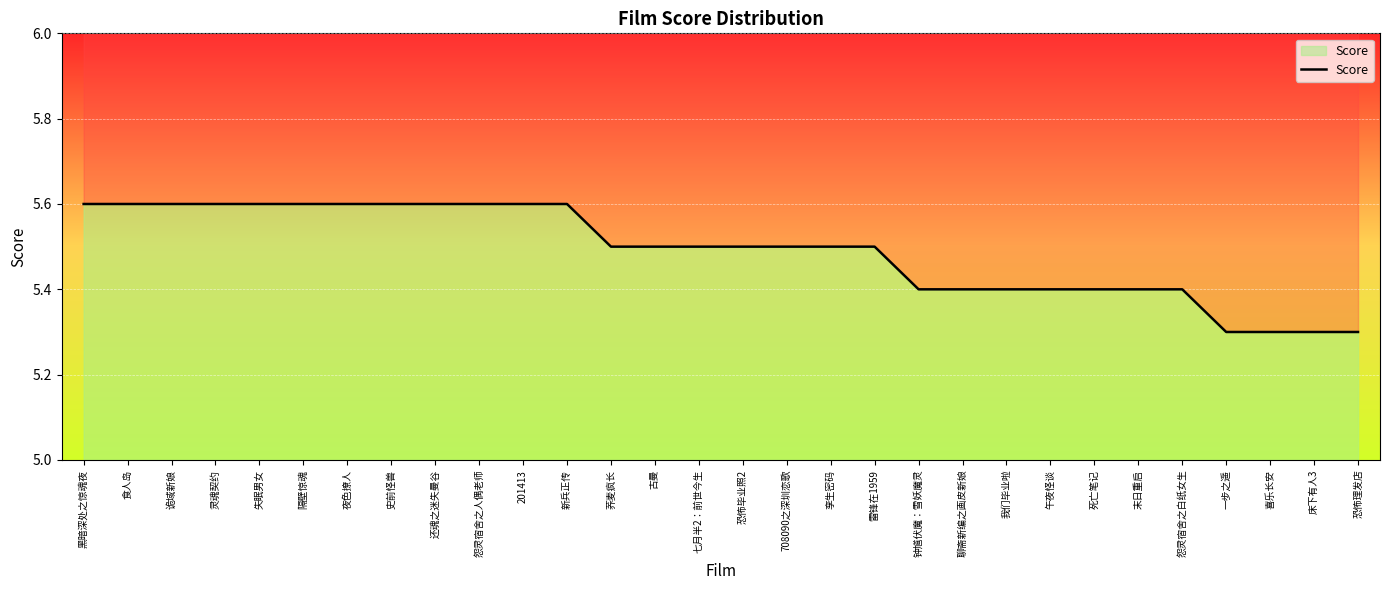

At which category does the chart reach its peak across all series?

黑暗深处之惊魂夜